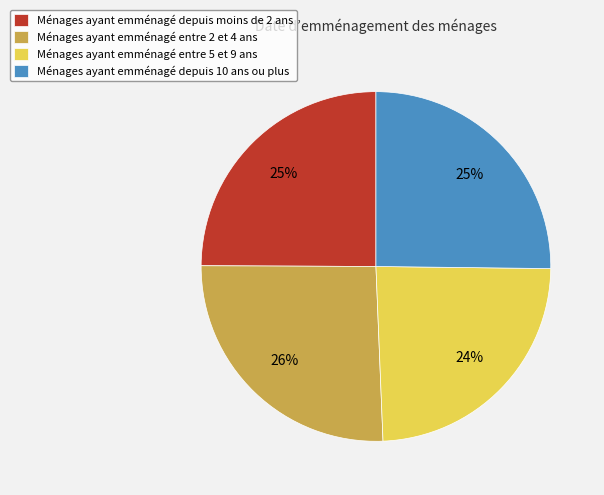

To the nearest percent, what is the difference between the largest and smallest slice percentages?

2%